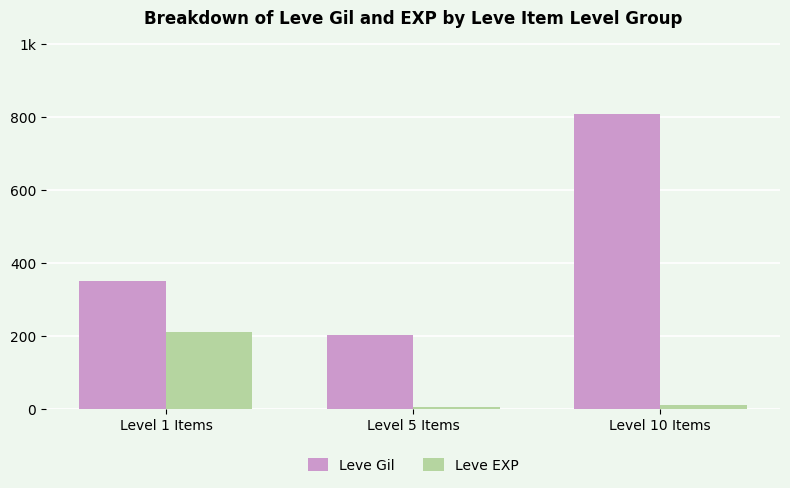

At which label is Leve Gil closest to 504?

Level 1 Items